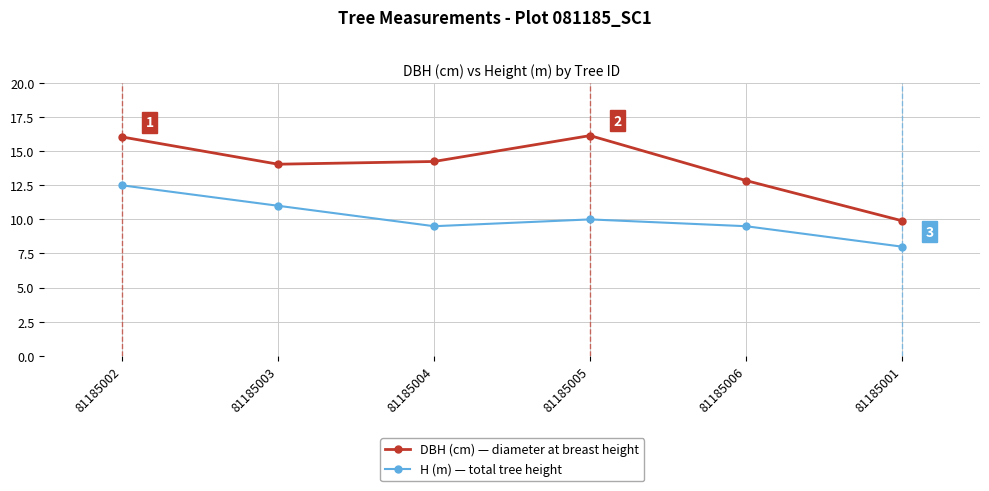

At which category does the chart reach its minimum across all series?

81185001